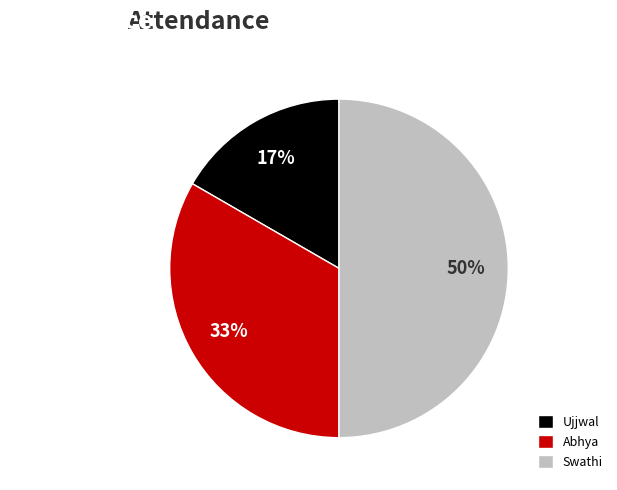

Approximately how many times larger is the value at Ujjwal compared to Abhya?

0.5